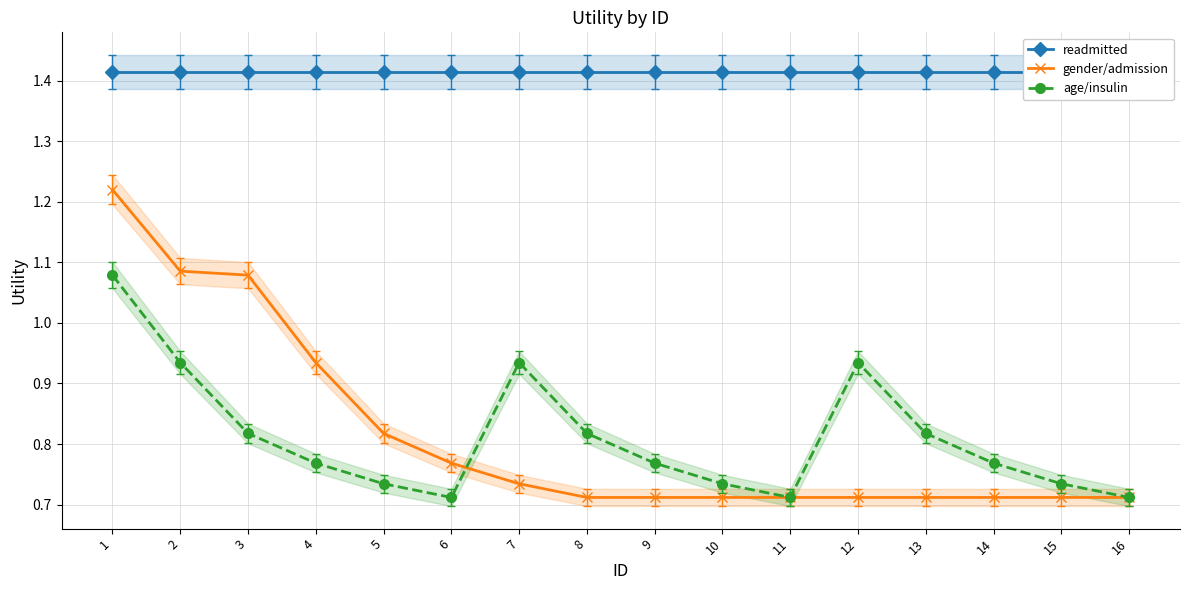

What is the sum of all readmitted values?

22.6